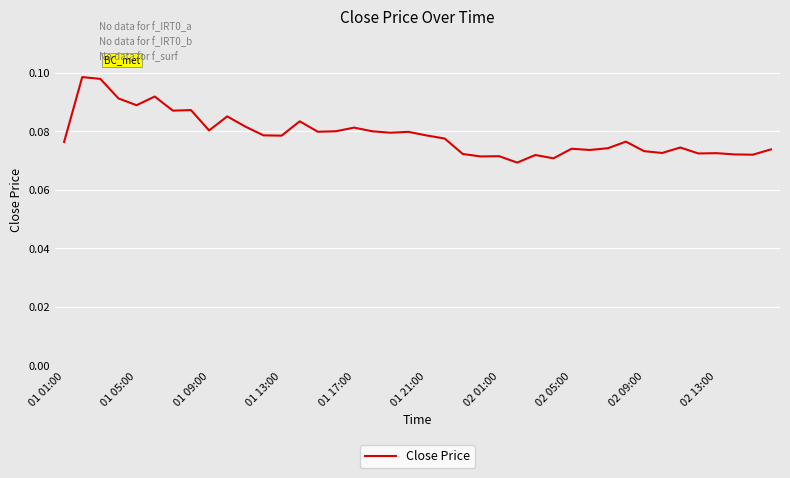

How many lines are shown in the chart?

1